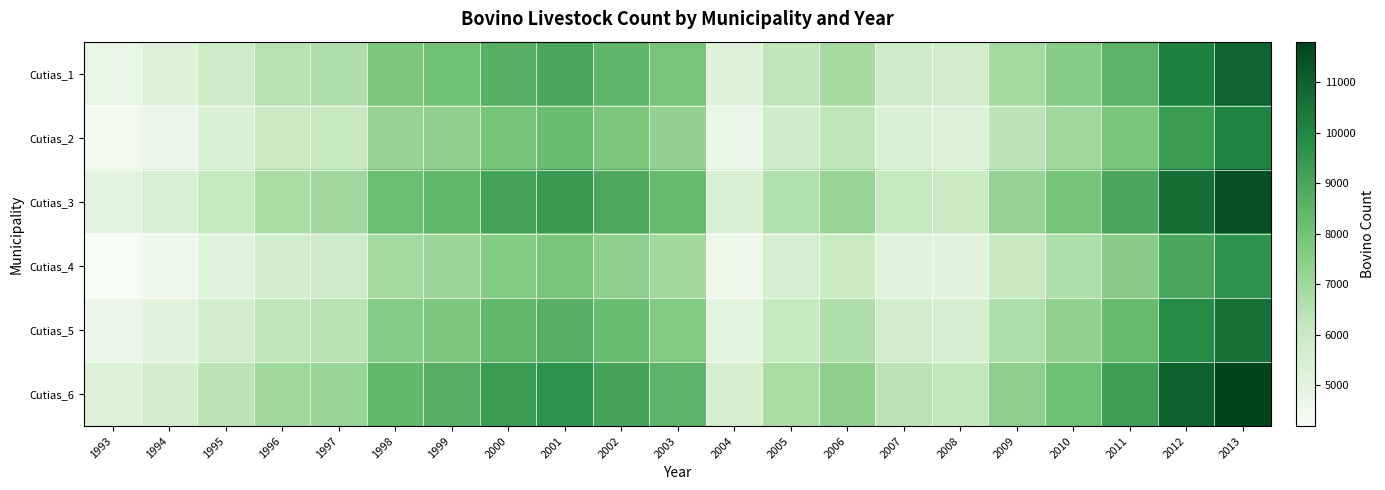

Reading right to left, what are all the values shown in this chart?

Cutias_1: 2013=10932.0	2012=10170.0	2011=8560.0	2010=7569.0	2009=6894.0	2008=5715.0	2007=5847.0	2006=6812.0	2005=6271.0	2004=5173.0	2003=7930.0	2002=8473.0	2001=8930.0	2000=8653.0	1999=8018.0	1998=7814.0	1997=6624.0	1996=6450.0	1995=5840.0	1994=5199.0	1993=4766.0
Cutias_2: 2013=10057.4	2012=9356.4	2011=7875.2	2010=6963.5	2009=6342.5	2008=5257.8	2007=5379.2	2006=6267.0	2005=5769.3	2004=4759.2	2003=7295.6	2002=7795.2	2001=8215.6	2000=7960.8	1999=7376.6	1998=7188.9	1997=6094.1	1996=5934.0	1995=5372.8	1994=4783.1	1993=4384.7
Cutias_3: 2013=11478.6	2012=10678.5	2011=8988.0	2010=7947.5	2009=7238.7	2008=6000.8	2007=6139.4	2006=7152.6	2005=6584.6	2004=5431.7	2003=8326.5	2002=8896.6	2001=9376.5	2000=9085.6	1999=8418.9	1998=8204.7	1997=6955.2	1996=6772.5	1995=6132.0	1994=5458.9	1993=5004.3
Cutias_4: 2013=9620.2	2012=8949.6	2011=7532.8	2010=6660.7	2009=6066.7	2008=5029.2	2007=5145.4	2006=5994.6	2005=5518.5	2004=4552.2	2003=6978.4	2002=7456.2	2001=7858.4	2000=7614.6	1999=7055.8	1998=6876.3	1997=5829.1	1996=5676.0	1995=5139.2	1994=4575.1	1993=4194.1
Cutias_5: 2013=10604.0	2012=9864.9	2011=8303.2	2010=7341.9	2009=6687.2	2008=5543.6	2007=5671.6	2006=6607.6	2005=6082.9	2004=5017.8	2003=7692.1	2002=8218.8	2001=8662.1	2000=8393.4	1999=7777.5	1998=7579.6	1997=6425.3	1996=6256.5	1995=5664.8	1994=5043.0	1993=4623.0
Cutias_6: 2013=11806.6	2012=10983.6	2011=9244.8	2010=8174.5	2009=7445.5	2008=6172.2	2007=6314.8	2006=7357.0	2005=6772.7	2004=5586.8	2003=8564.4	2002=9150.8	2001=9644.4	2000=9345.2	1999=8659.4	1998=8439.1	1997=7153.9	1996=6966.0	1995=6307.2	1994=5614.9	1993=5147.3